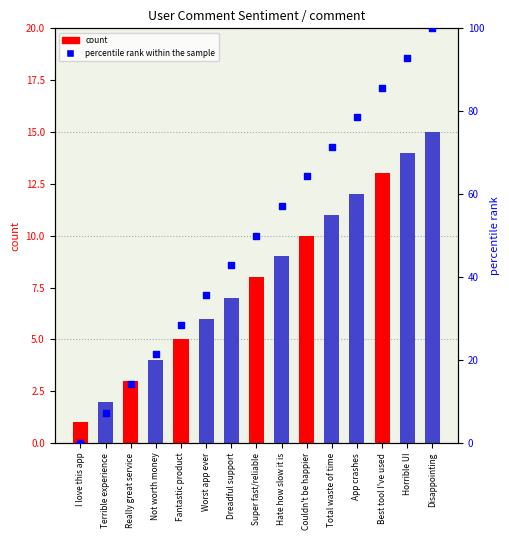

What is the change in value from I love this app to Hate how slow it is?

+57.1